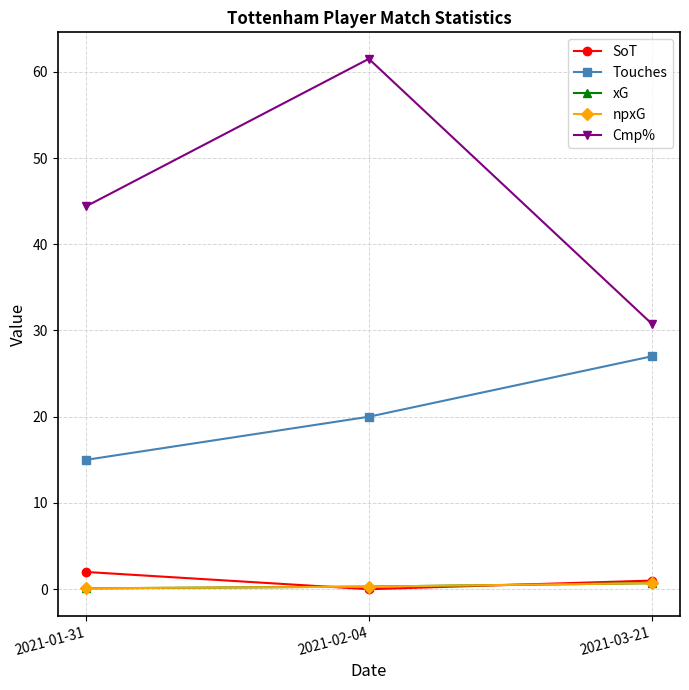

Which series has the largest total across all categories?

Cmp%